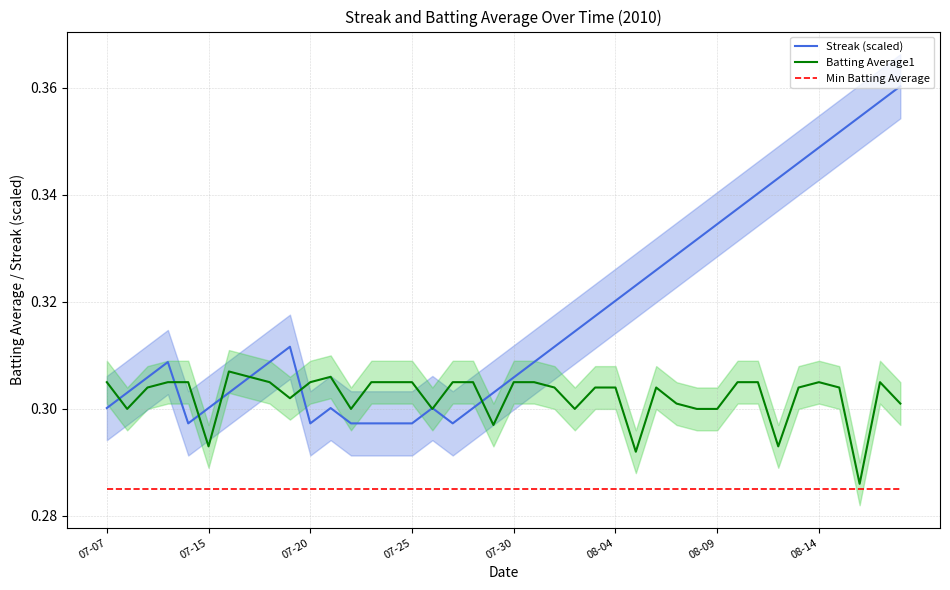

How many Streak (scaled) values are between 0 and 1?

40